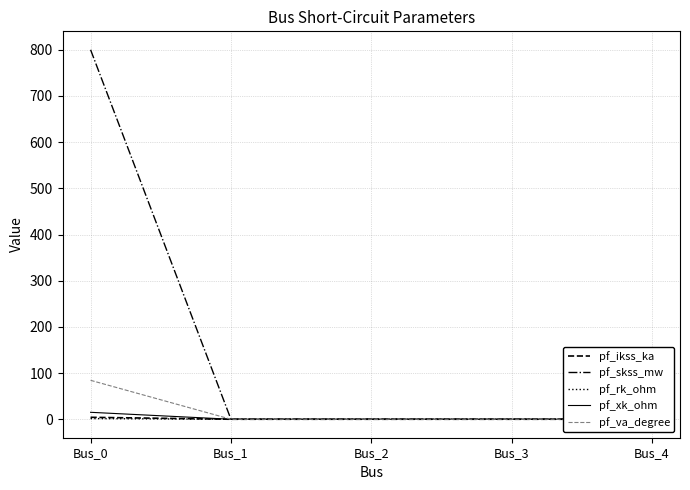

What is the maximum value shown in the chart?

800.0